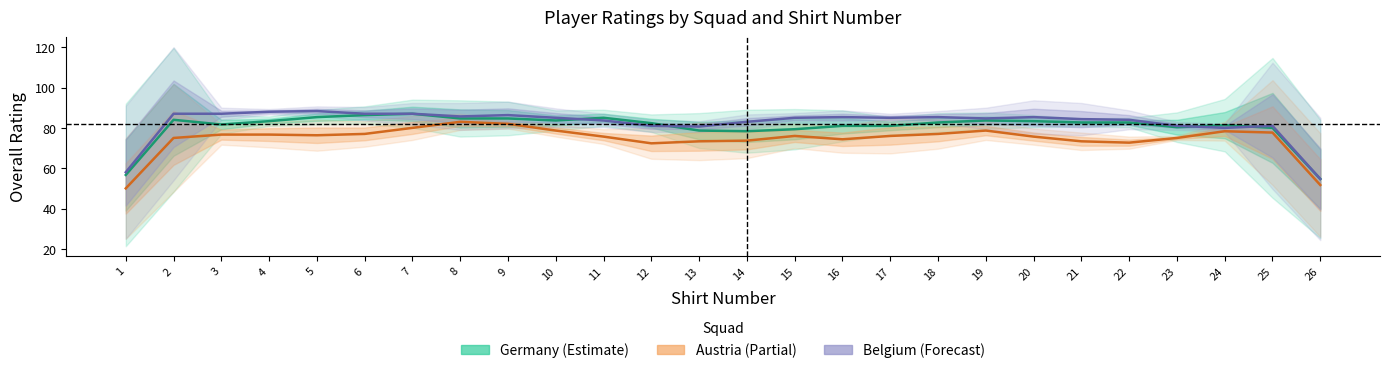

Which category has the lowest value in the Belgium series?

26